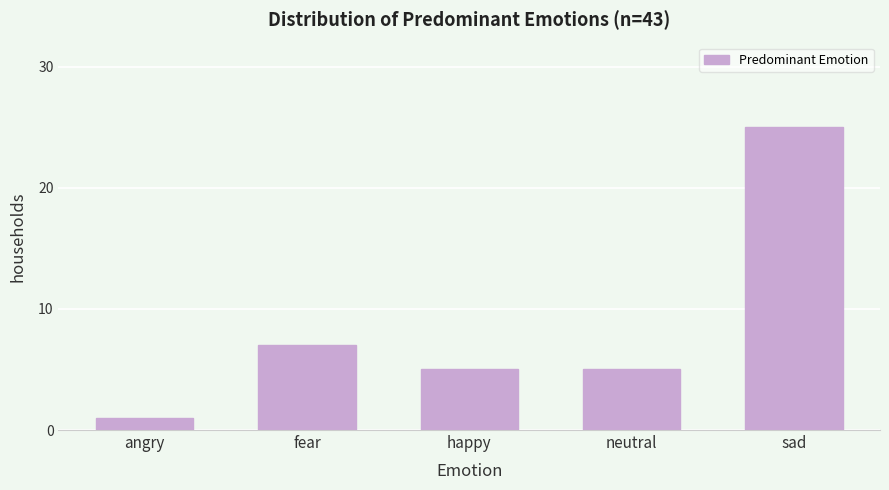

Reading right to left, extract all data points from this chart.

25	5	5	7	1